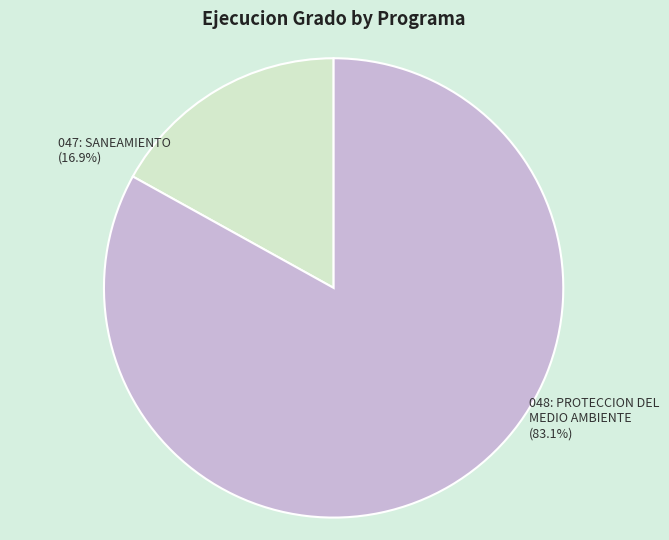

To the nearest percent, what is the combined percentage of 048: PROTECCION DEL MEDIO AMBIENTE and 047: SANEAMIENTO?

100%